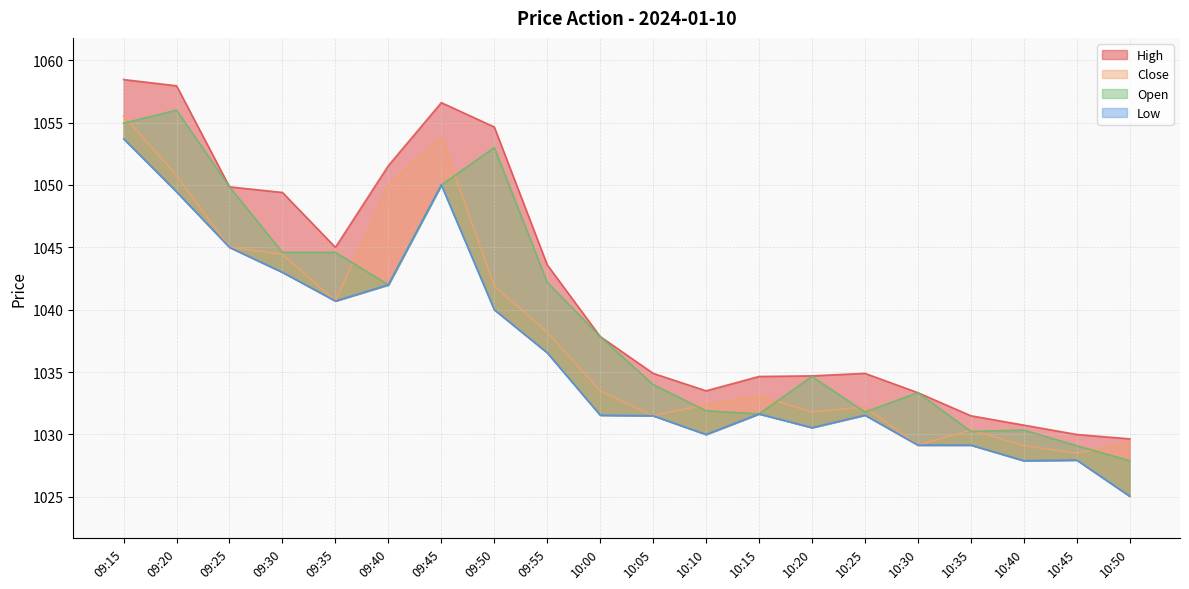

Where do Open and Close first cross each other?

09:15 and 09:20